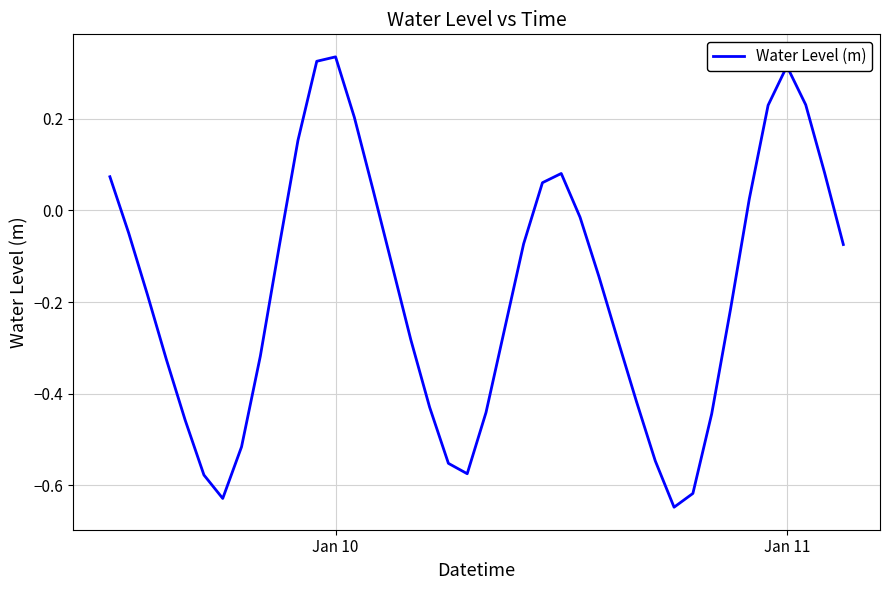

What is the difference between the maximum and minimum values?

1.0